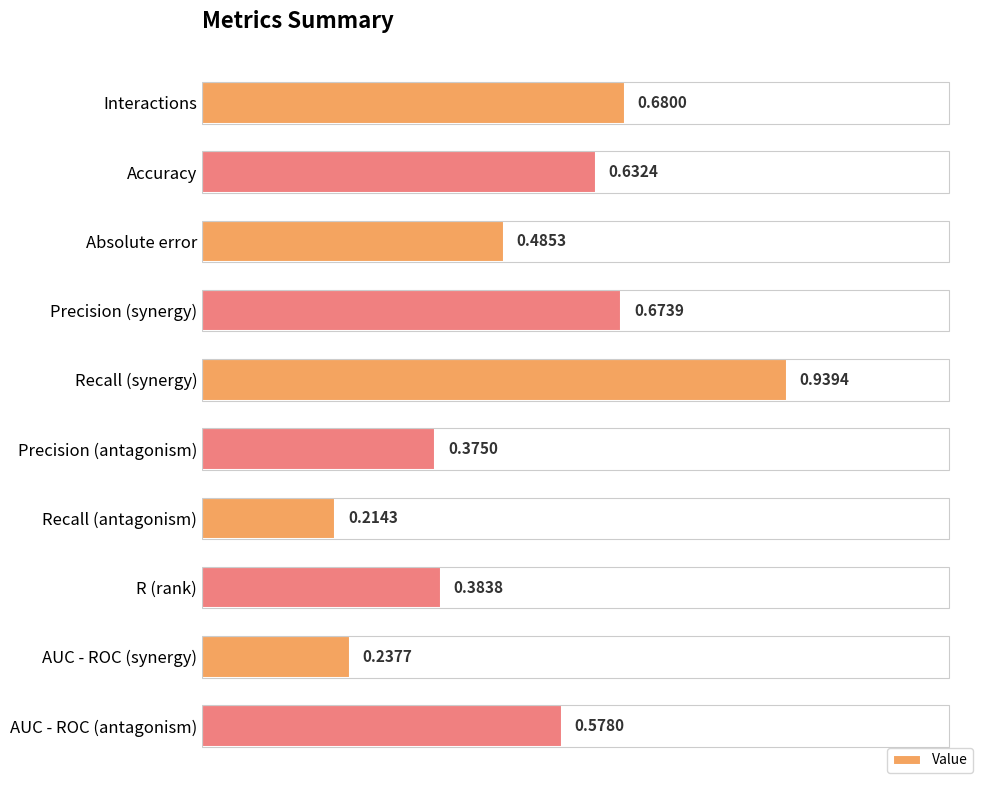

Between Interactions and AUC - ROC (synergy), which is larger?

Interactions